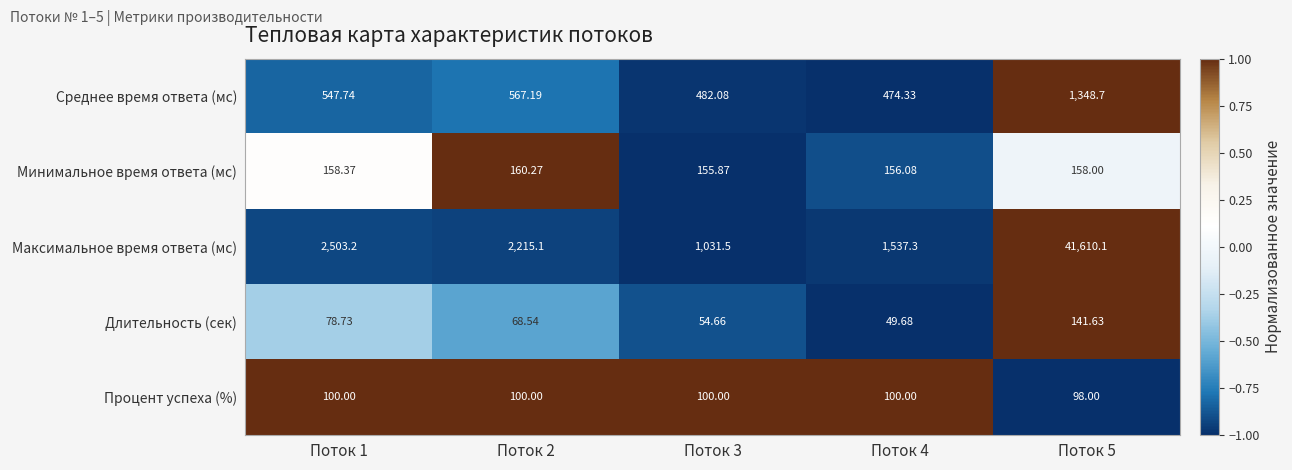

Which series has the largest total across all categories?

Максимальное время ответа (мс)